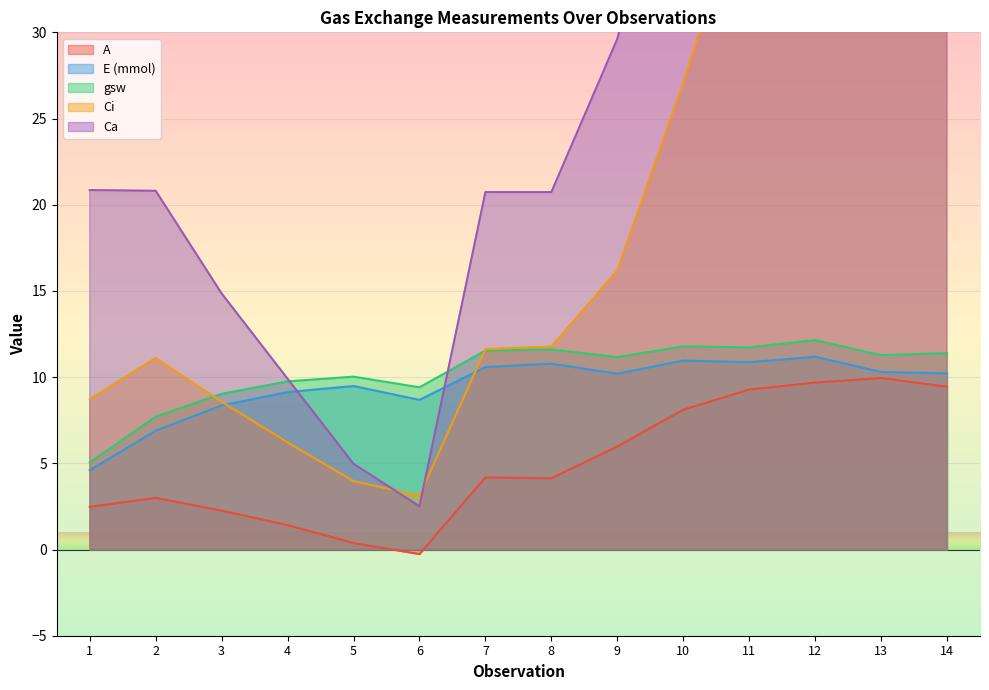

Between 12 and 4, which is larger?

12